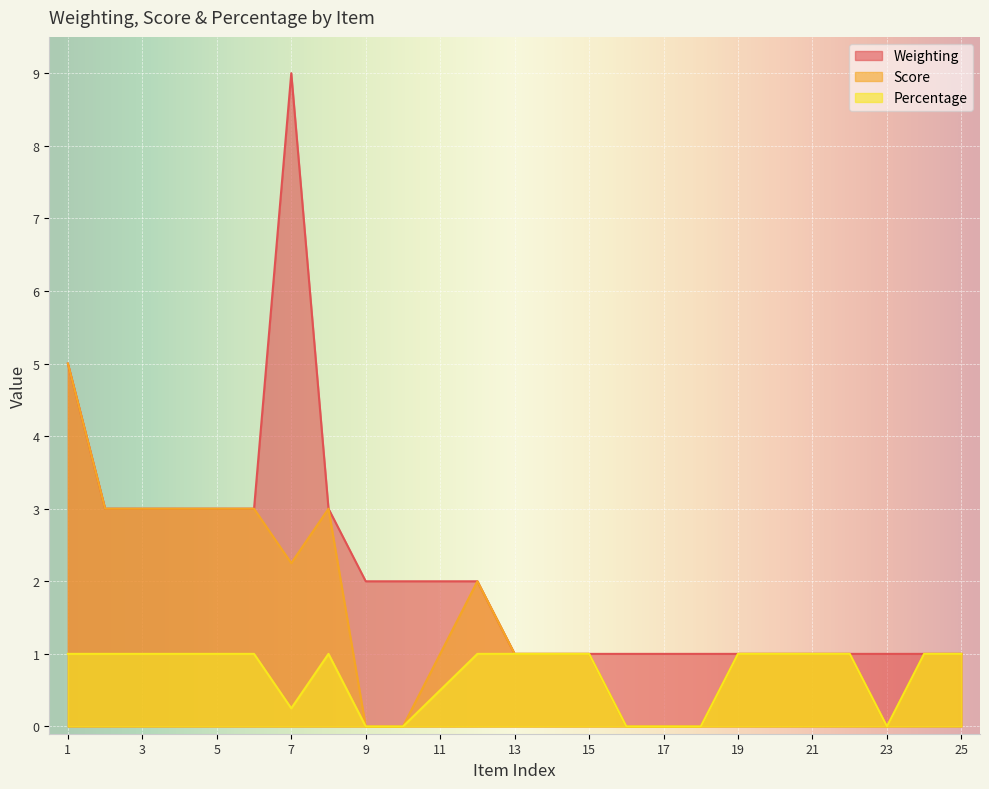

Reading left to right, transcribe all the data shown in this chart.

Weighting: 5.0	3.0	3.0	3.0	3.0	3.0	9.0	3.0	2.0	2.0	2.0	2.0	1.0	1.0	1.0	1.0	1.0	1.0	1.0	1.0	1.0	1.0	1.0	1.0	1.0
Score: 5.0	3.0	3.0	3.0	3.0	3.0	2.2	3.0	0.0	0.0	1.0	2.0	1.0	1.0	1.0	0.0	0.0	0.0	1.0	1.0	1.0	1.0	0.0	1.0	1.0
Percentage: 1.0	1.0	1.0	1.0	1.0	1.0	0.2	1.0	0.0	0.0	0.5	1.0	1.0	1.0	1.0	0.0	0.0	0.0	1.0	1.0	1.0	1.0	0.0	1.0	1.0